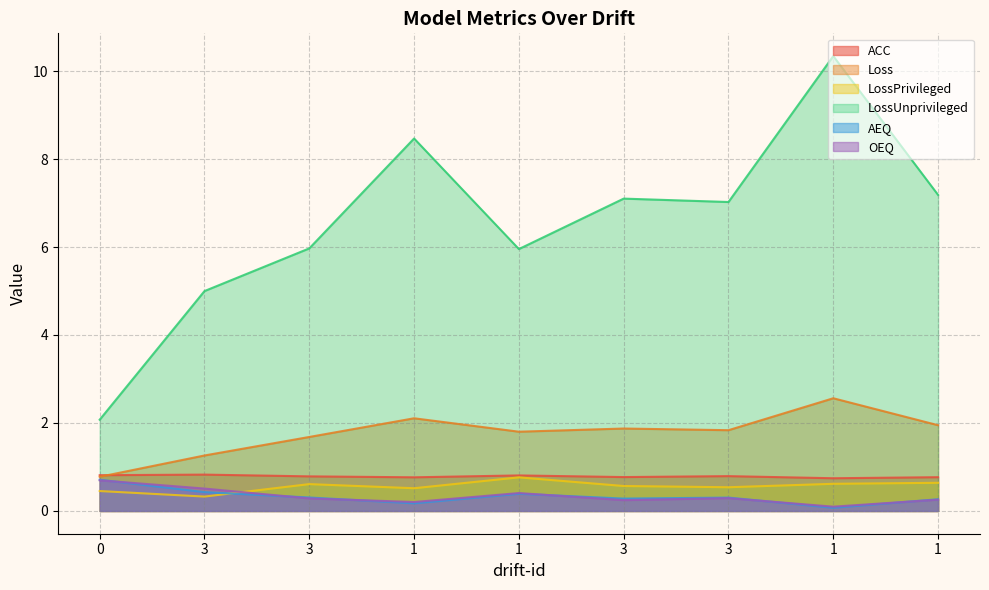

At which label is AEQ closest to 0?

1